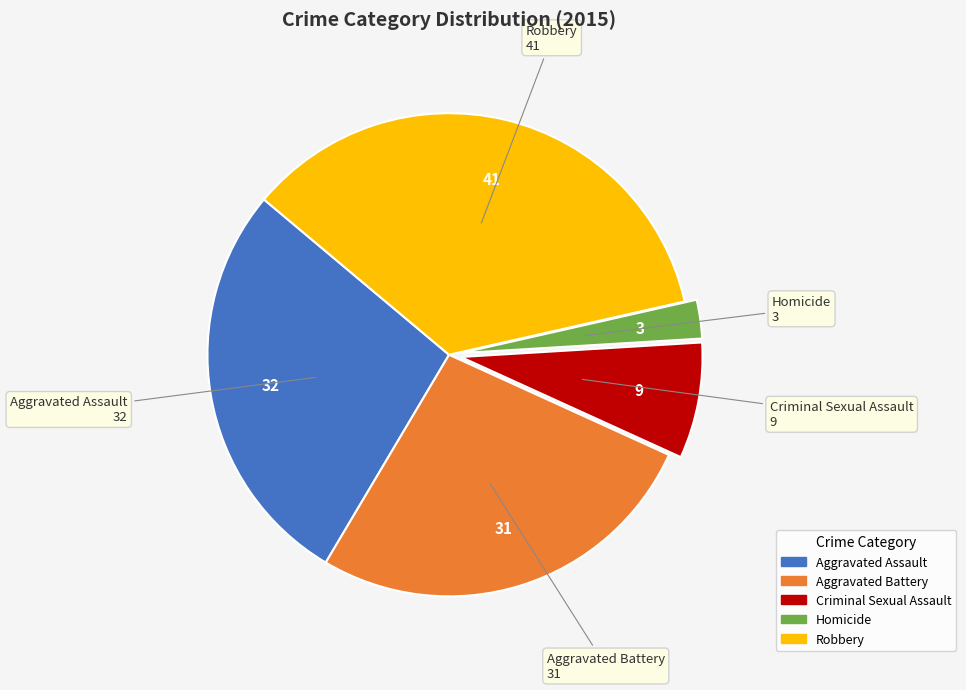

Approximately how many times larger is the value at Homicide compared to Robbery?

0.1